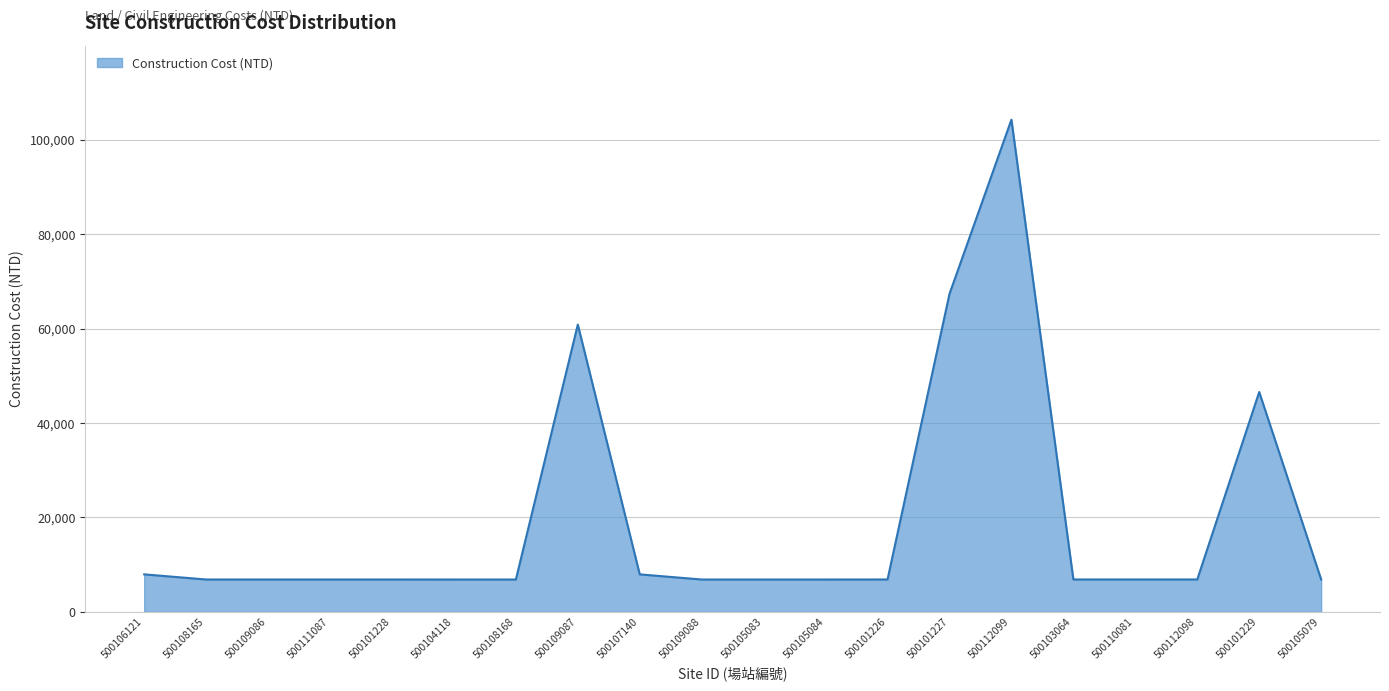

At which label is the value closest to 55586?

500109087